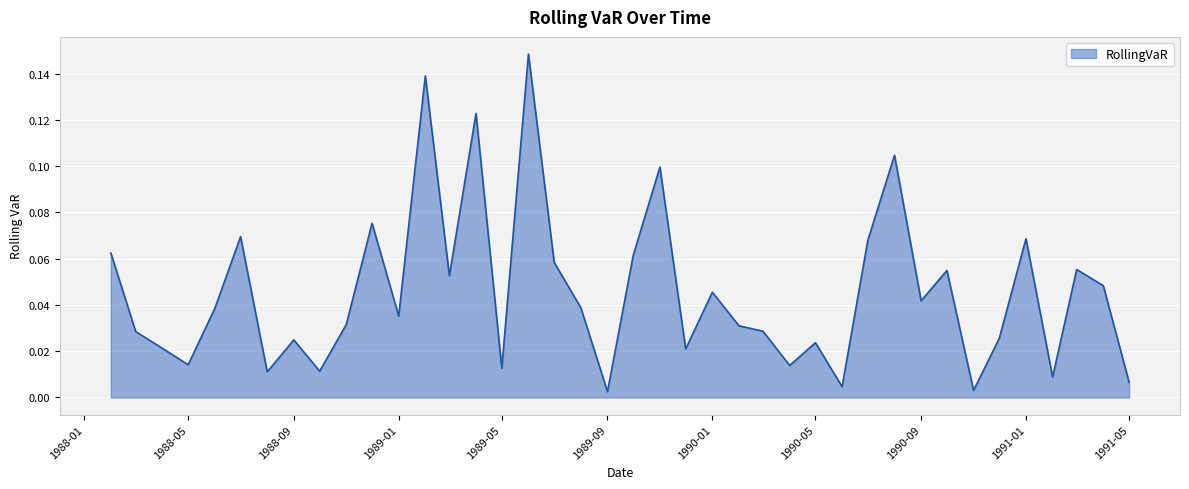

How many lines are shown in the chart?

1